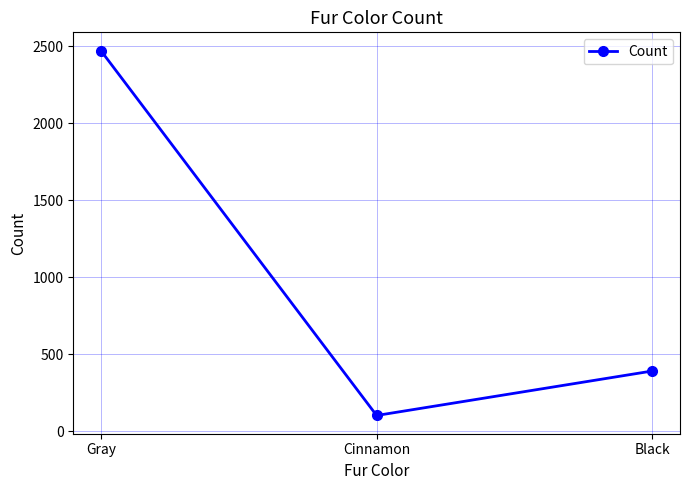

How many values are below 392?

1